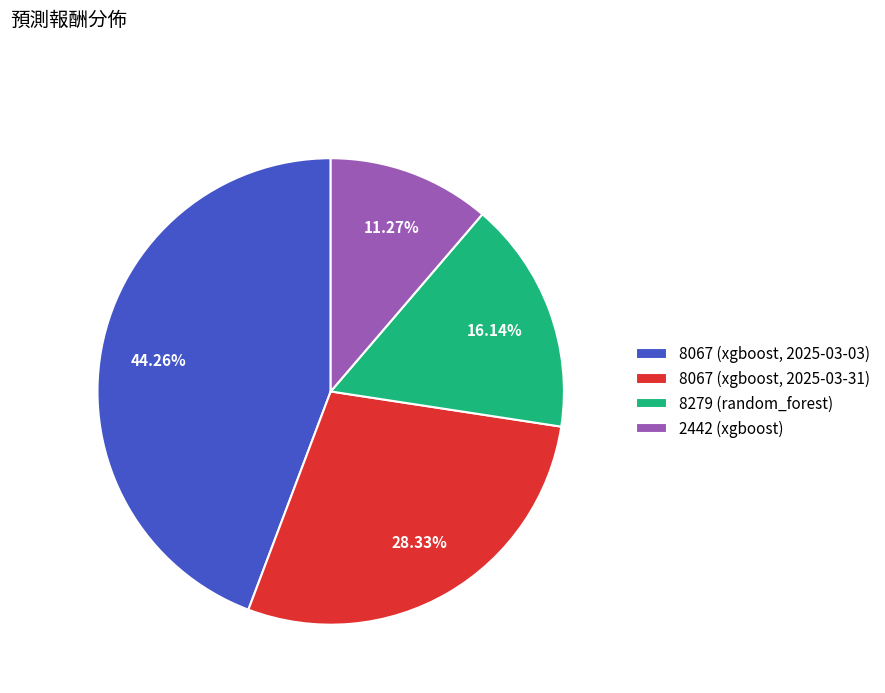

Which category has the biggest portion of the pie?

8067 (xgboost, 2025-03-03)